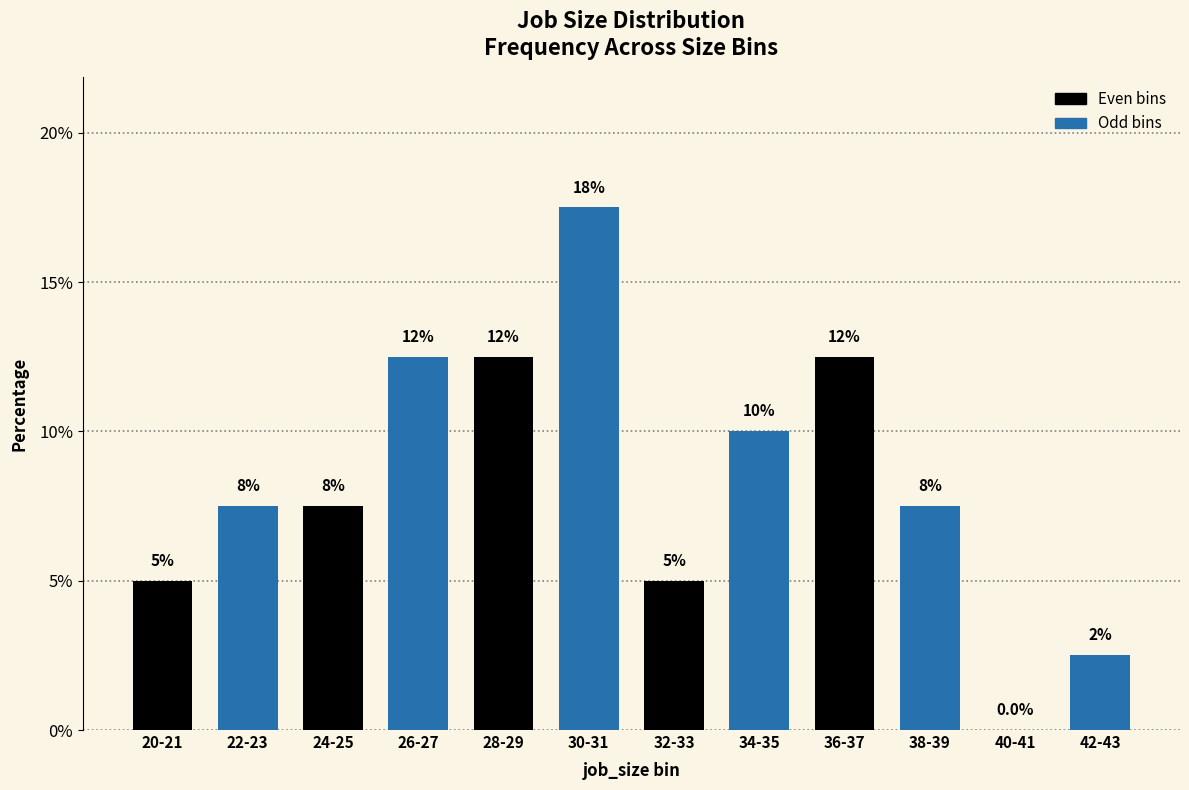

List the labels in order of value, largest first.

30-31, 26-27, 28-29, 36-37, 34-35, 22-23, 24-25, 38-39, 20-21, 32-33, 42-43, 40-41